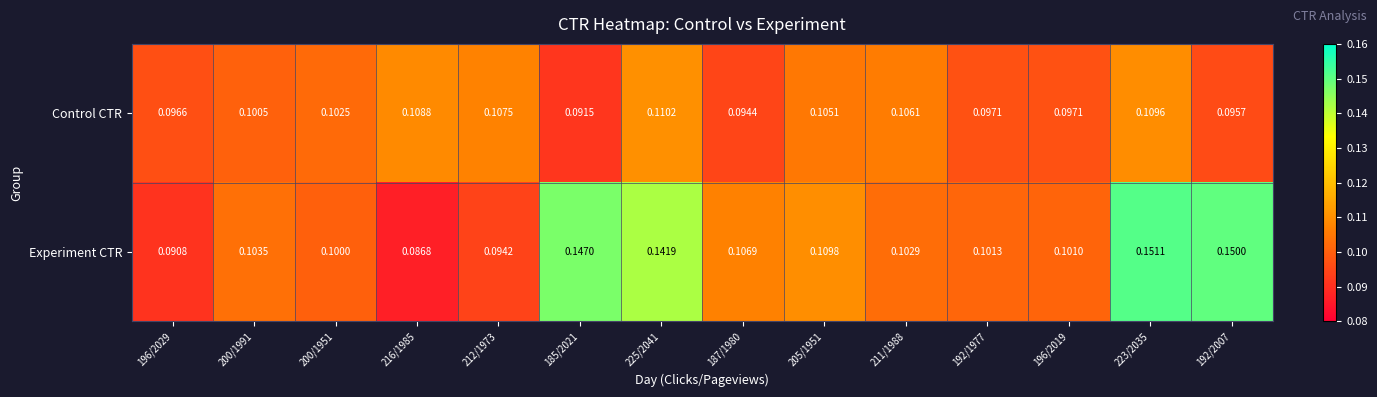

Which series has the widest spread of values?

Experiment CTR